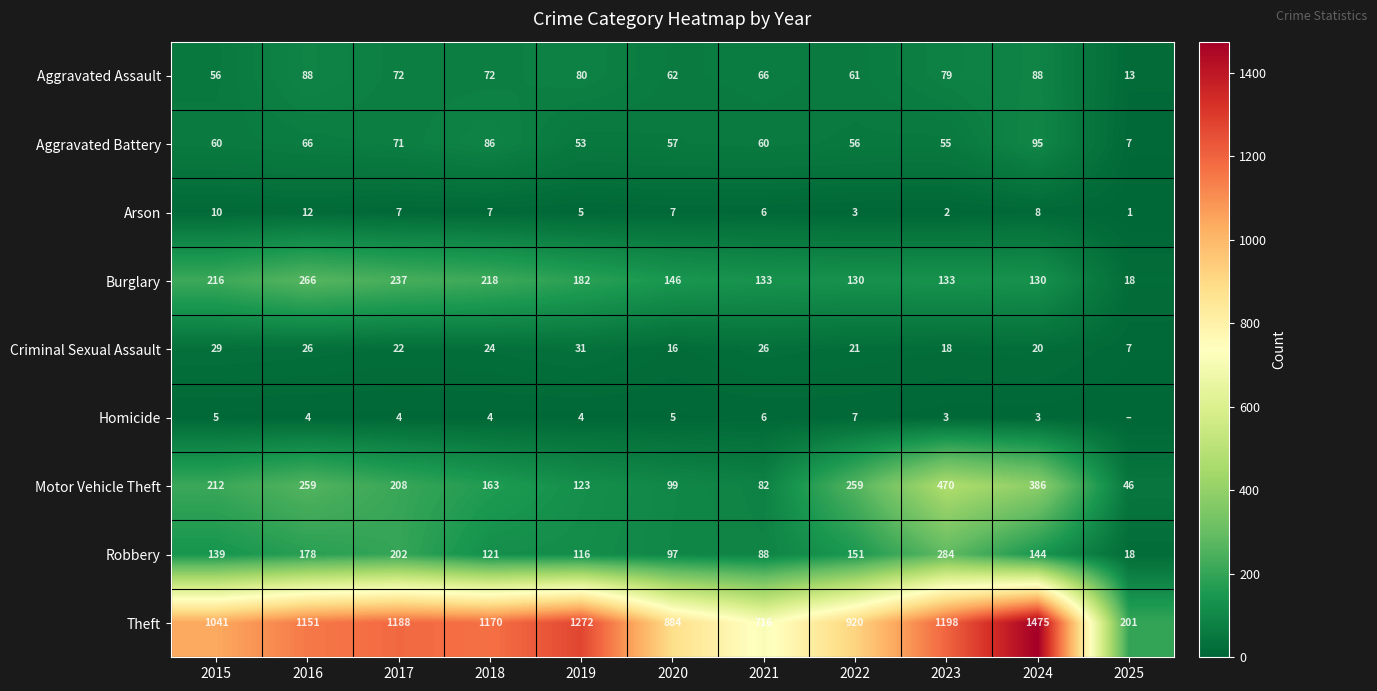

The value of Theft at 2025 is 201. True or false?

True